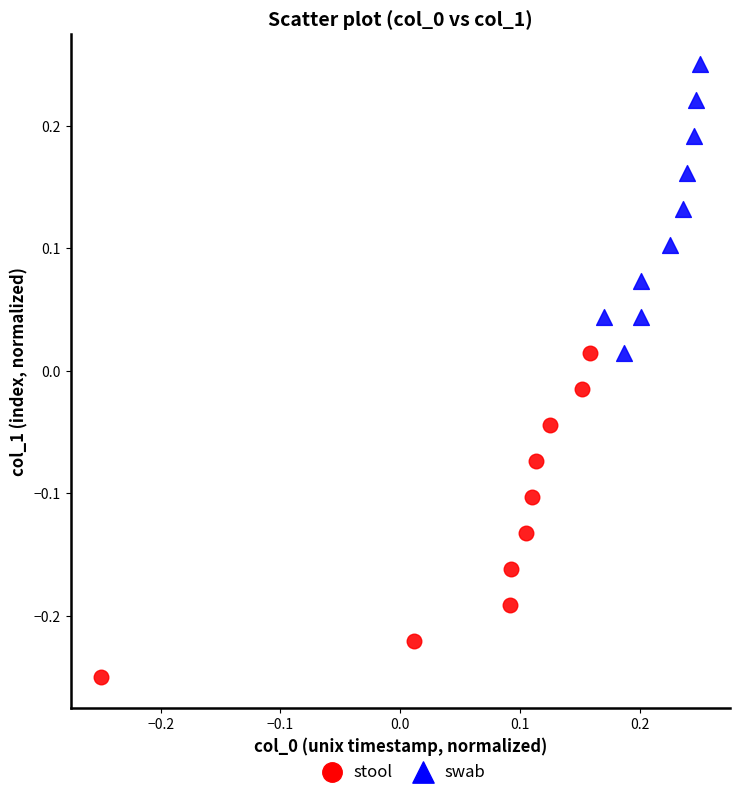

What are all the series names shown in the legend?

stool, swab